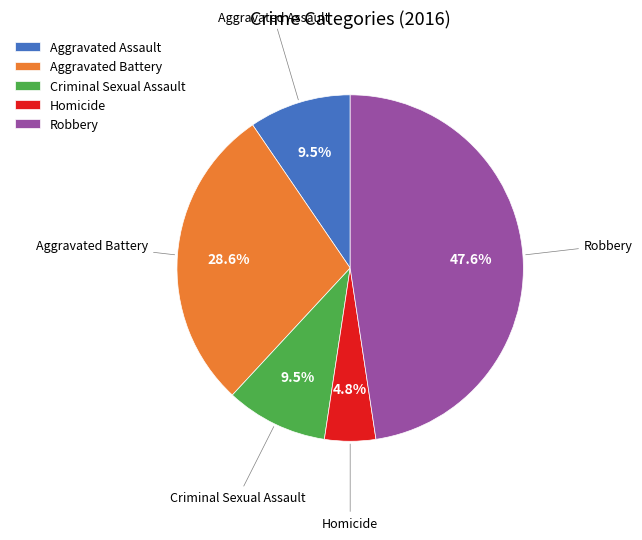

What is the smallest slice in the pie chart?

Homicide